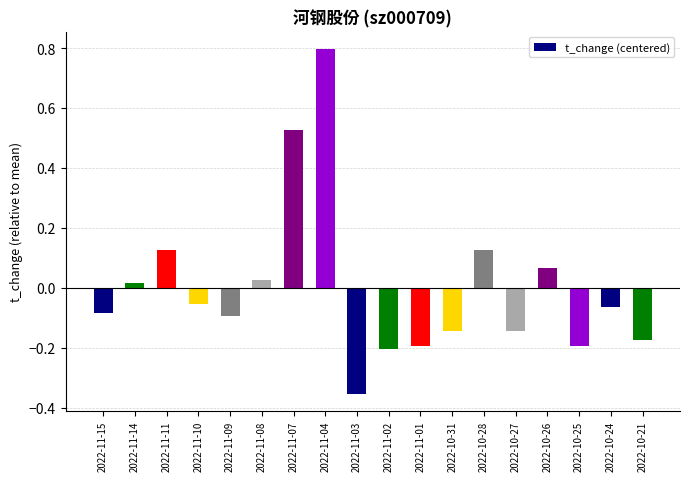

What is the change in value from 2022-11-15 to 2022-11-08?

+0.1